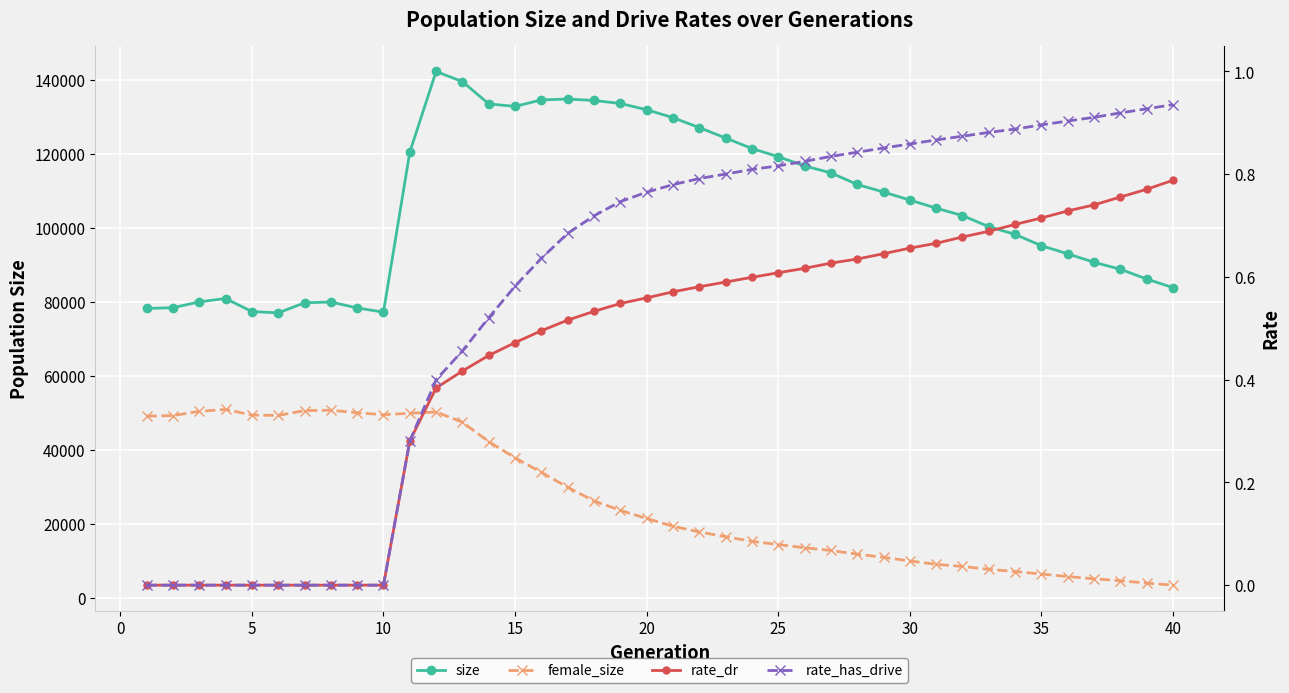

Rank the series at 35 from lowest to highest value.

rate_dr, rate_has_drive, female_size, size